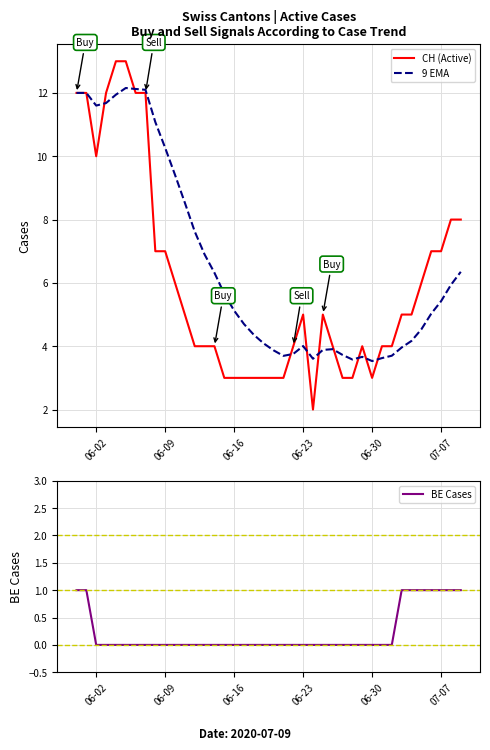

In CH (Active), how many points are higher than both neighbors (excluding endpoints)?

3